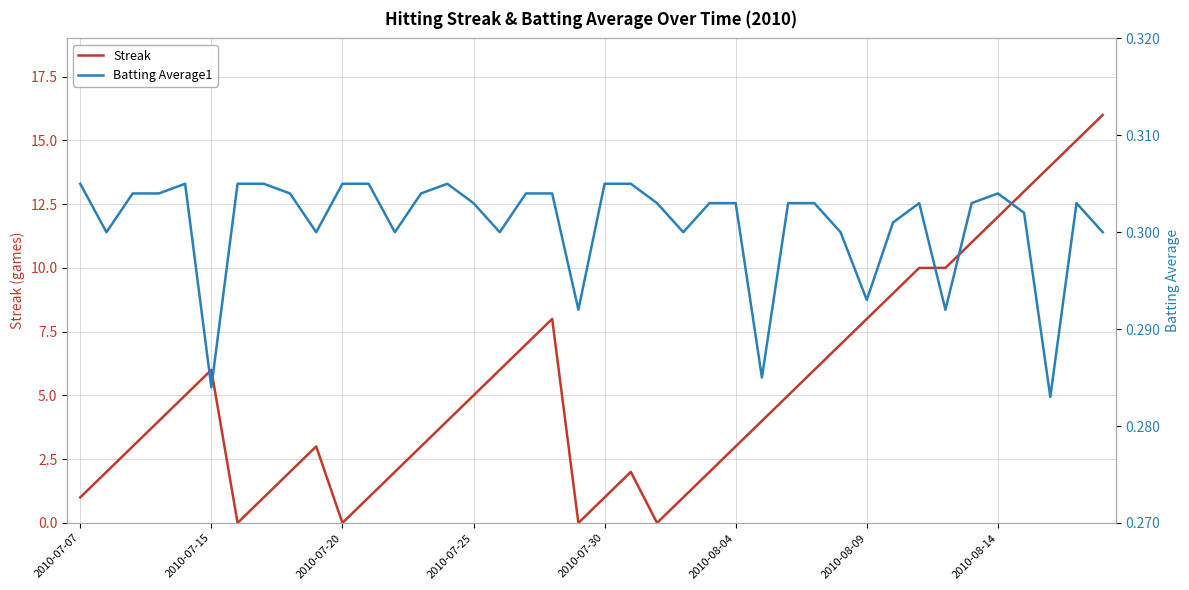

What is the highest value of the Streak series?

16